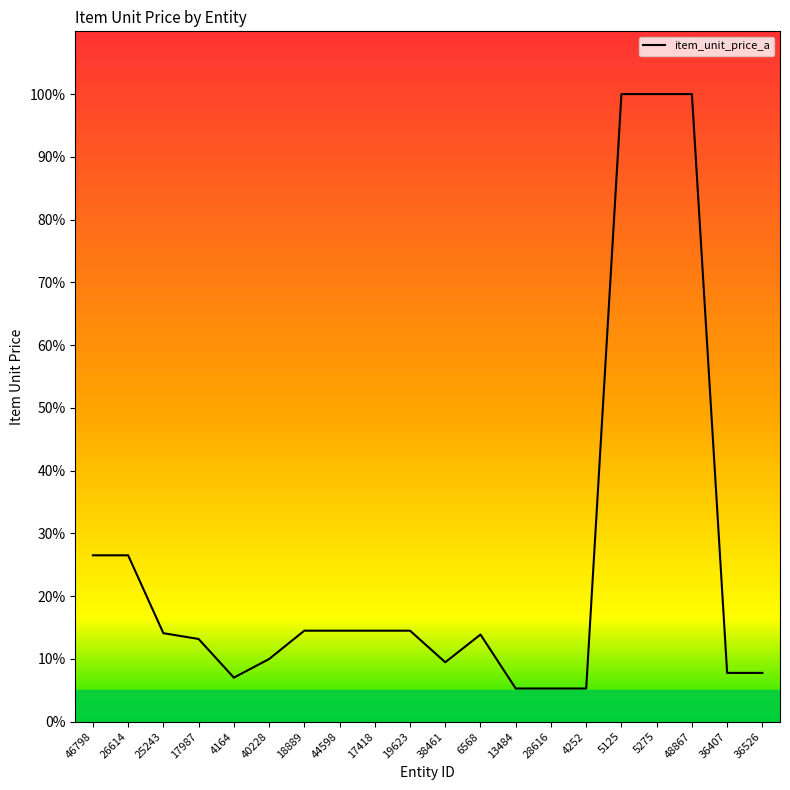

How many lines are shown in the chart?

1